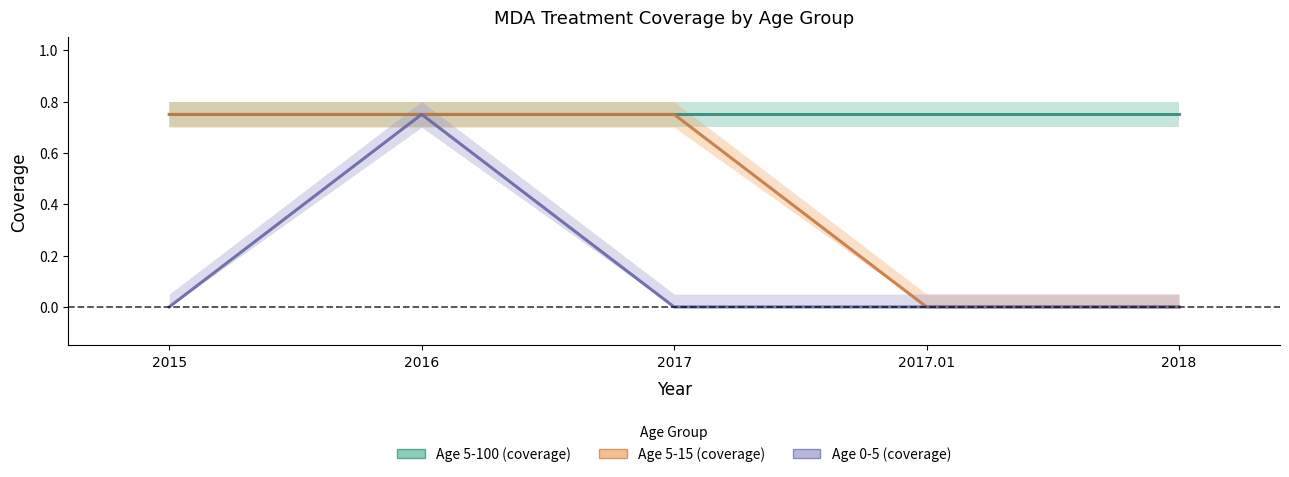

The Age 5-15 (coverage) series shows -0.5 at 2017.01. True or false?

False